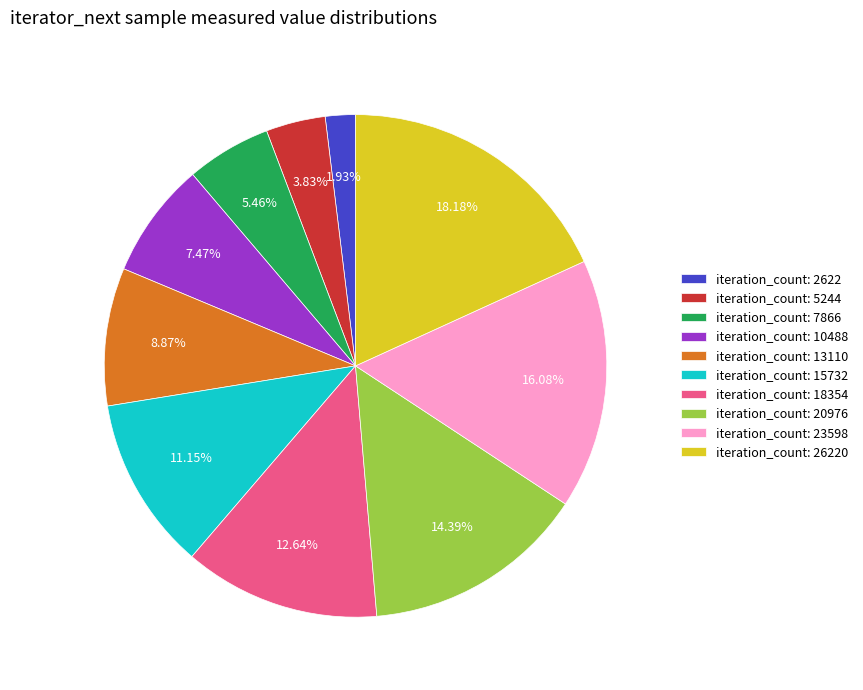

What is the ratio of the value at iteration_count: 13110 to the value at iteration_count: 15732?

0.8